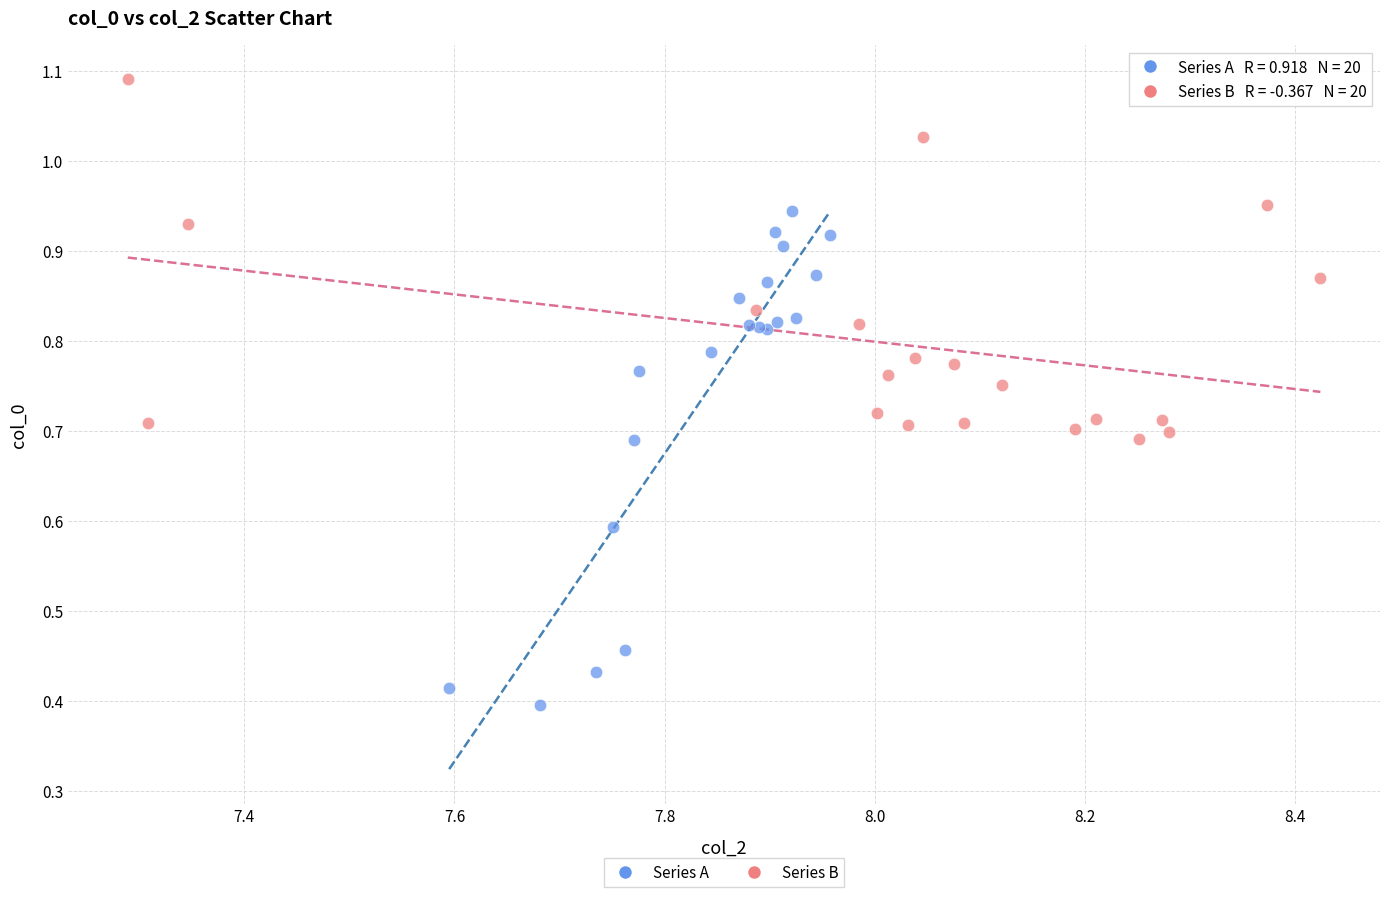

Which series reaches the maximum Y coordinate?

Series B